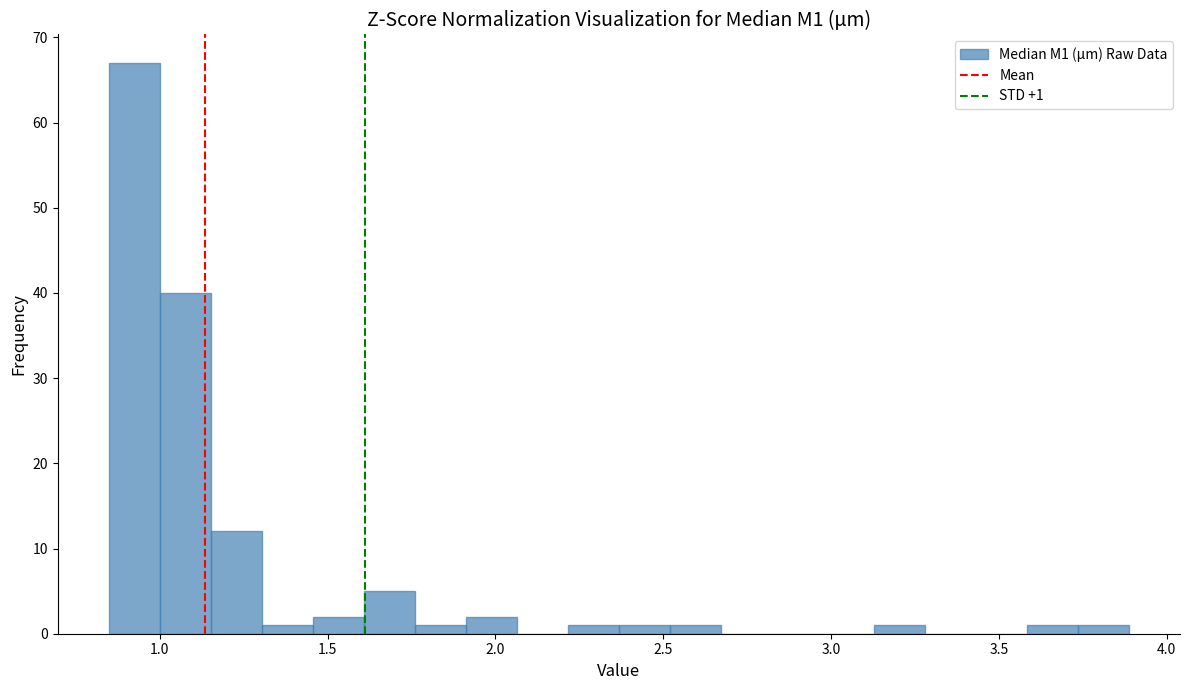

Read against the x-axis, roughly where is the centre of the tallest bar?

0.90